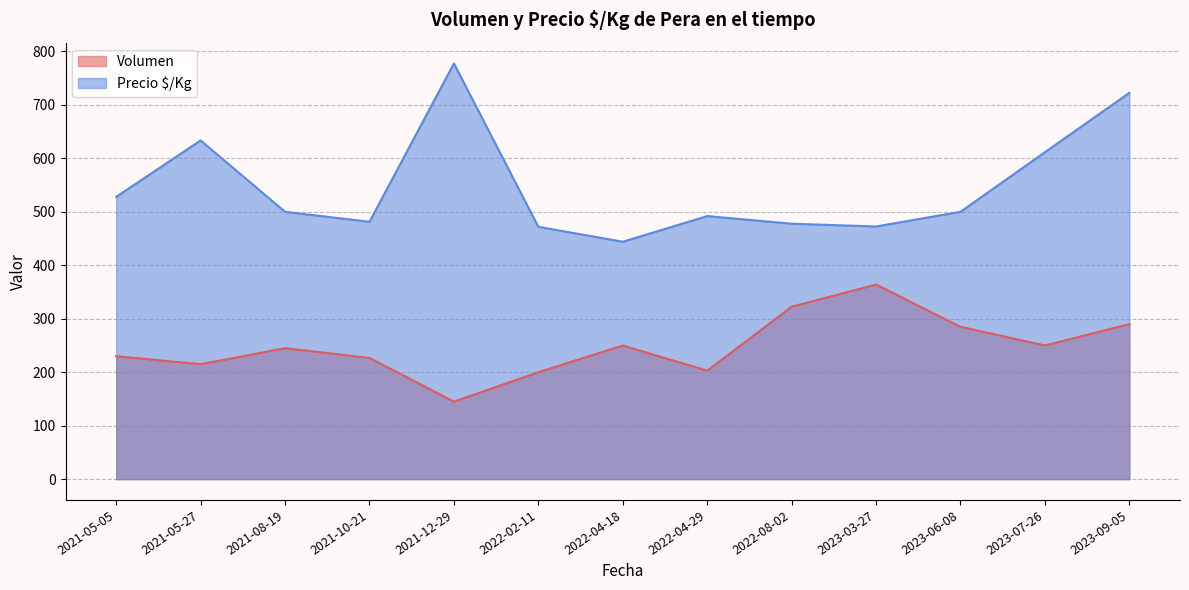

The Volumen series shows 202.9 at 2022-04-29. True or false?

True